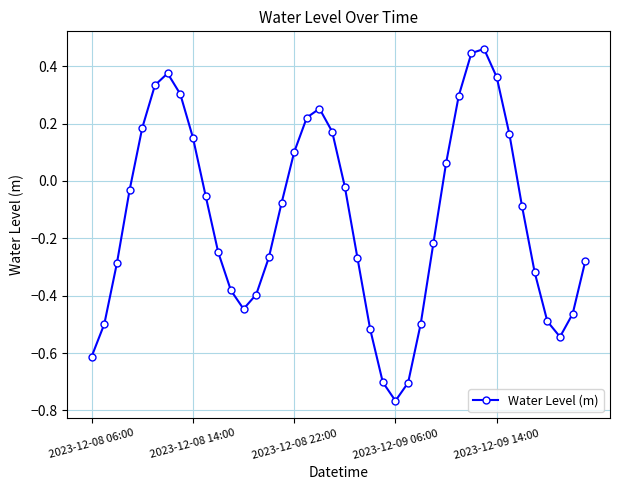

What is the difference between the maximum and minimum values?

1.2